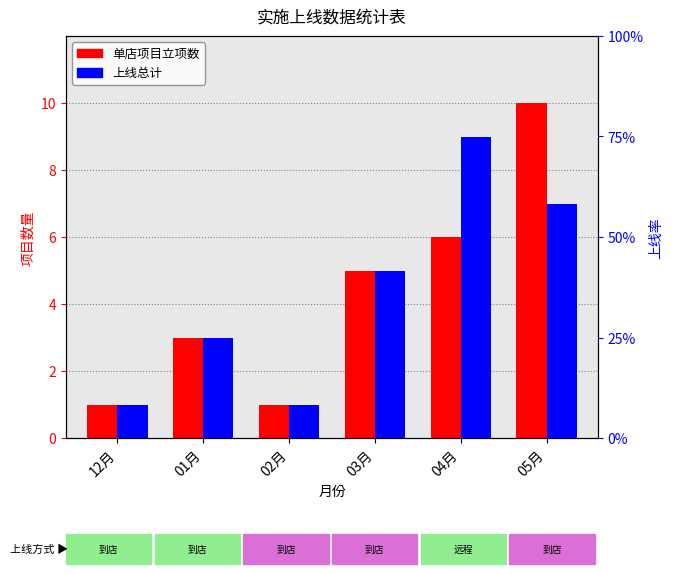

How many categories are shown in the chart?

6